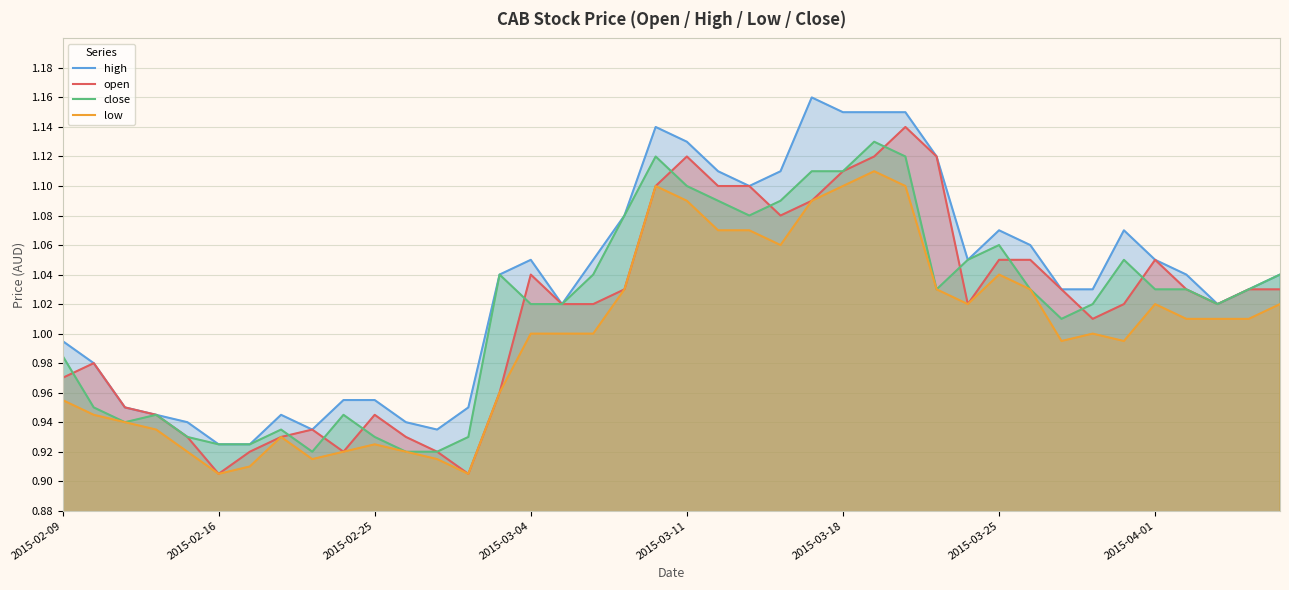

How many values in the close series exceed 1?

26